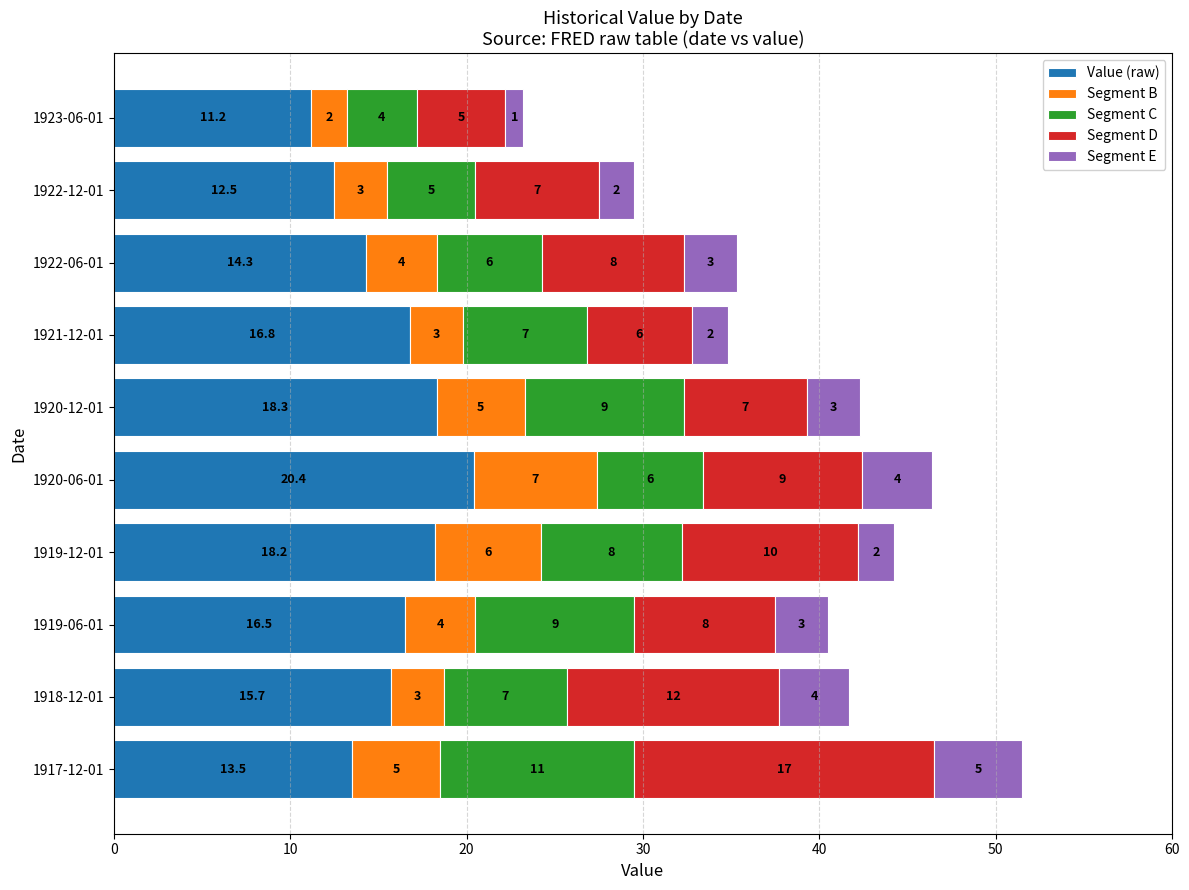

At which category is the sum across all series the highest?

1917-12-01